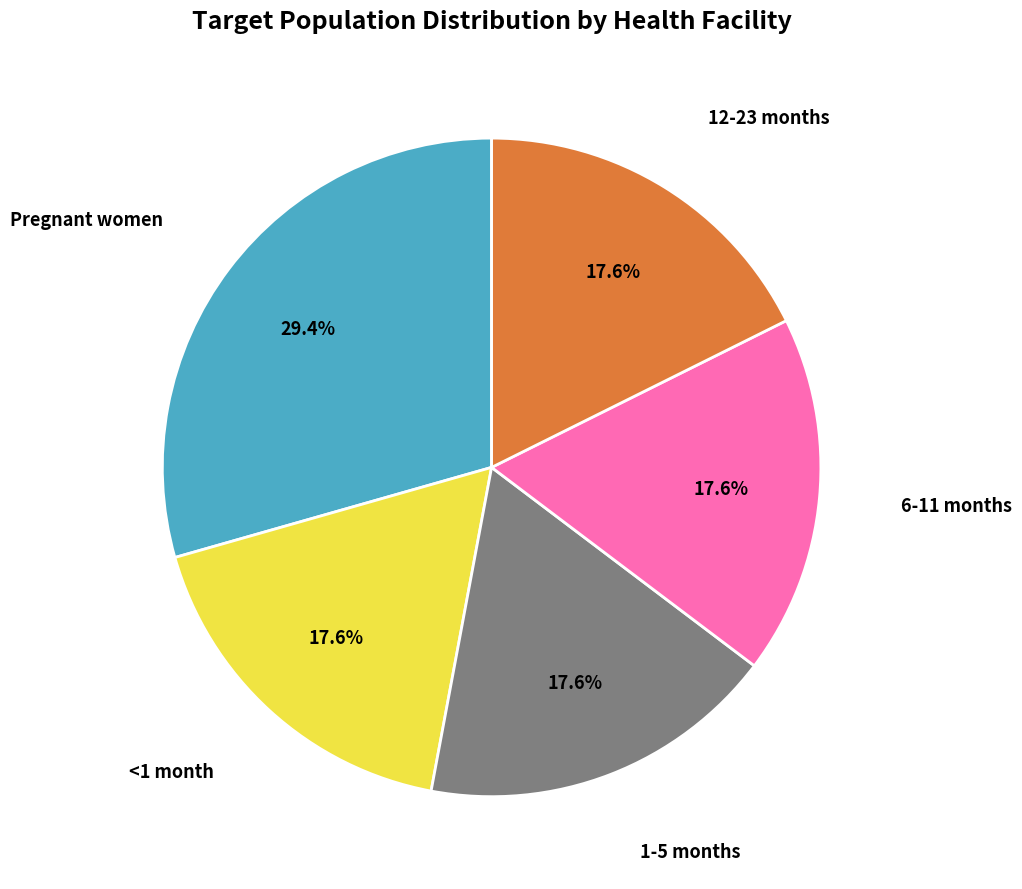

Is there a majority slice in this chart?

No